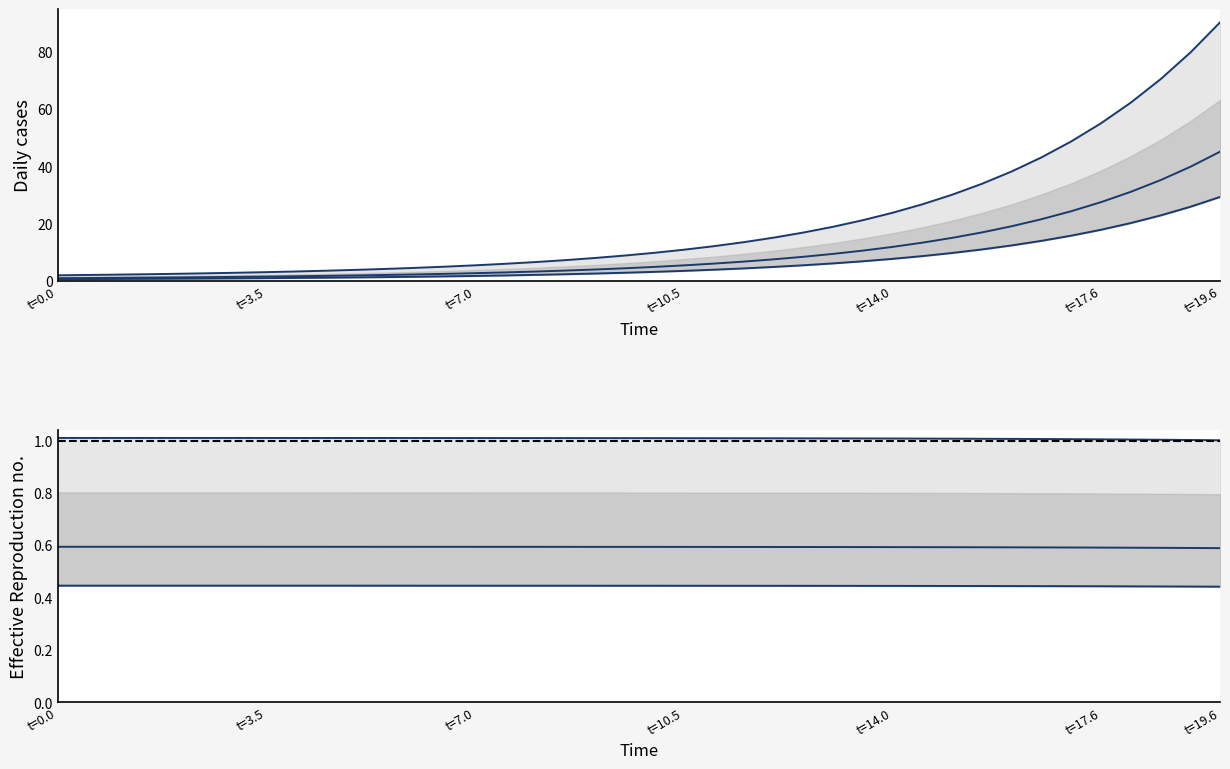

True or false: Lower 95% CI and I (Infected) cross at least once.

False